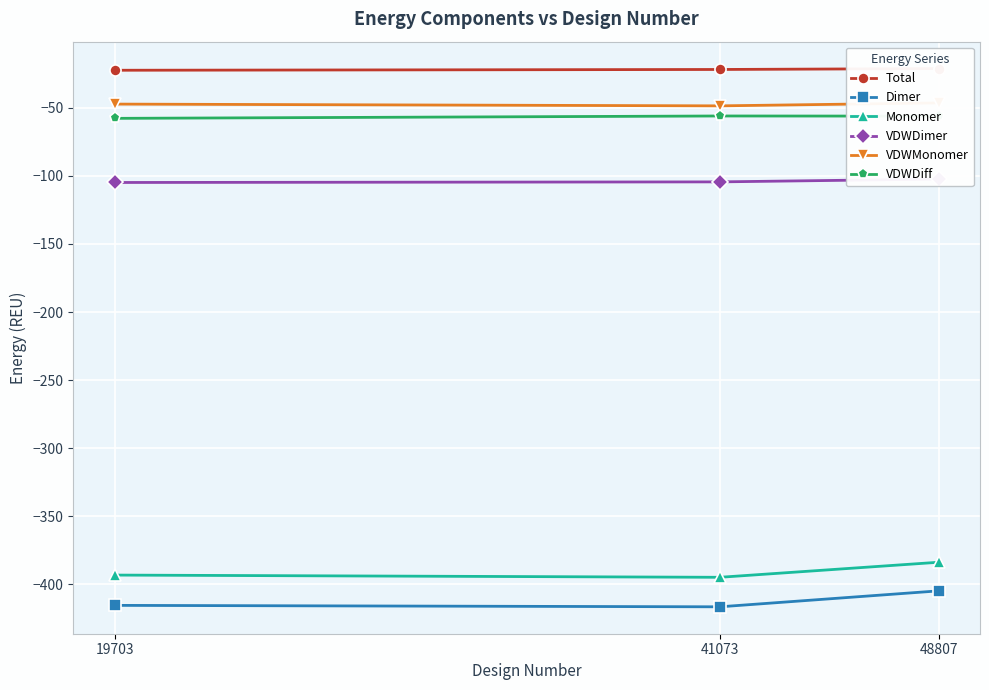

Is this an area chart (filled region under the line)?

No